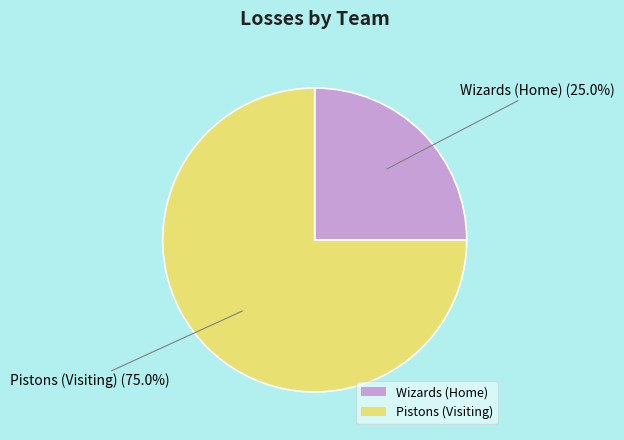

To the nearest percent, what is the average slice percentage?

50%